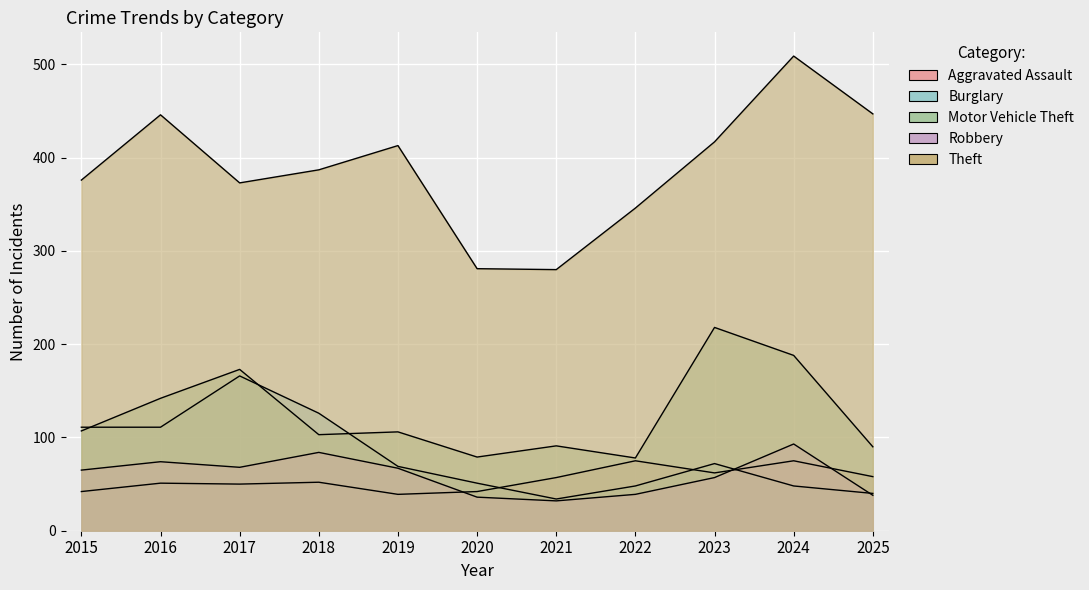

What is the sum of all Aggravated Assault values?

603